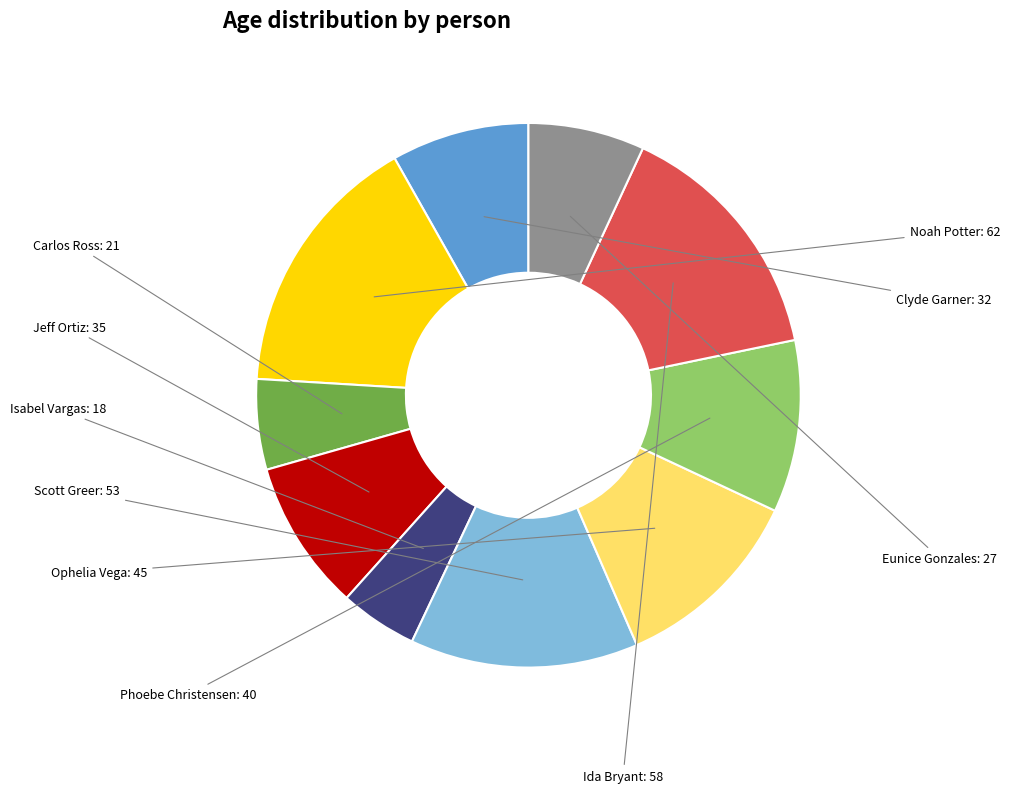

Approximately how many times larger is the value at Isabel Vargas compared to Clyde Garner?

0.6